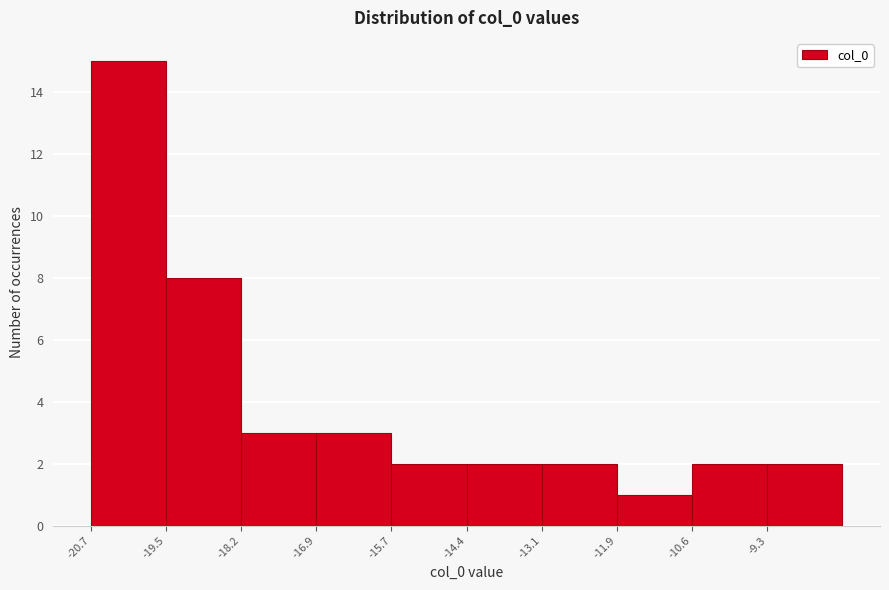

What is the height of the bar covering -10.6 to -9.4 on the x-axis? Neither the bar edges nor the heights are printed on the chart, so give them approximately, as read against the axes.

2